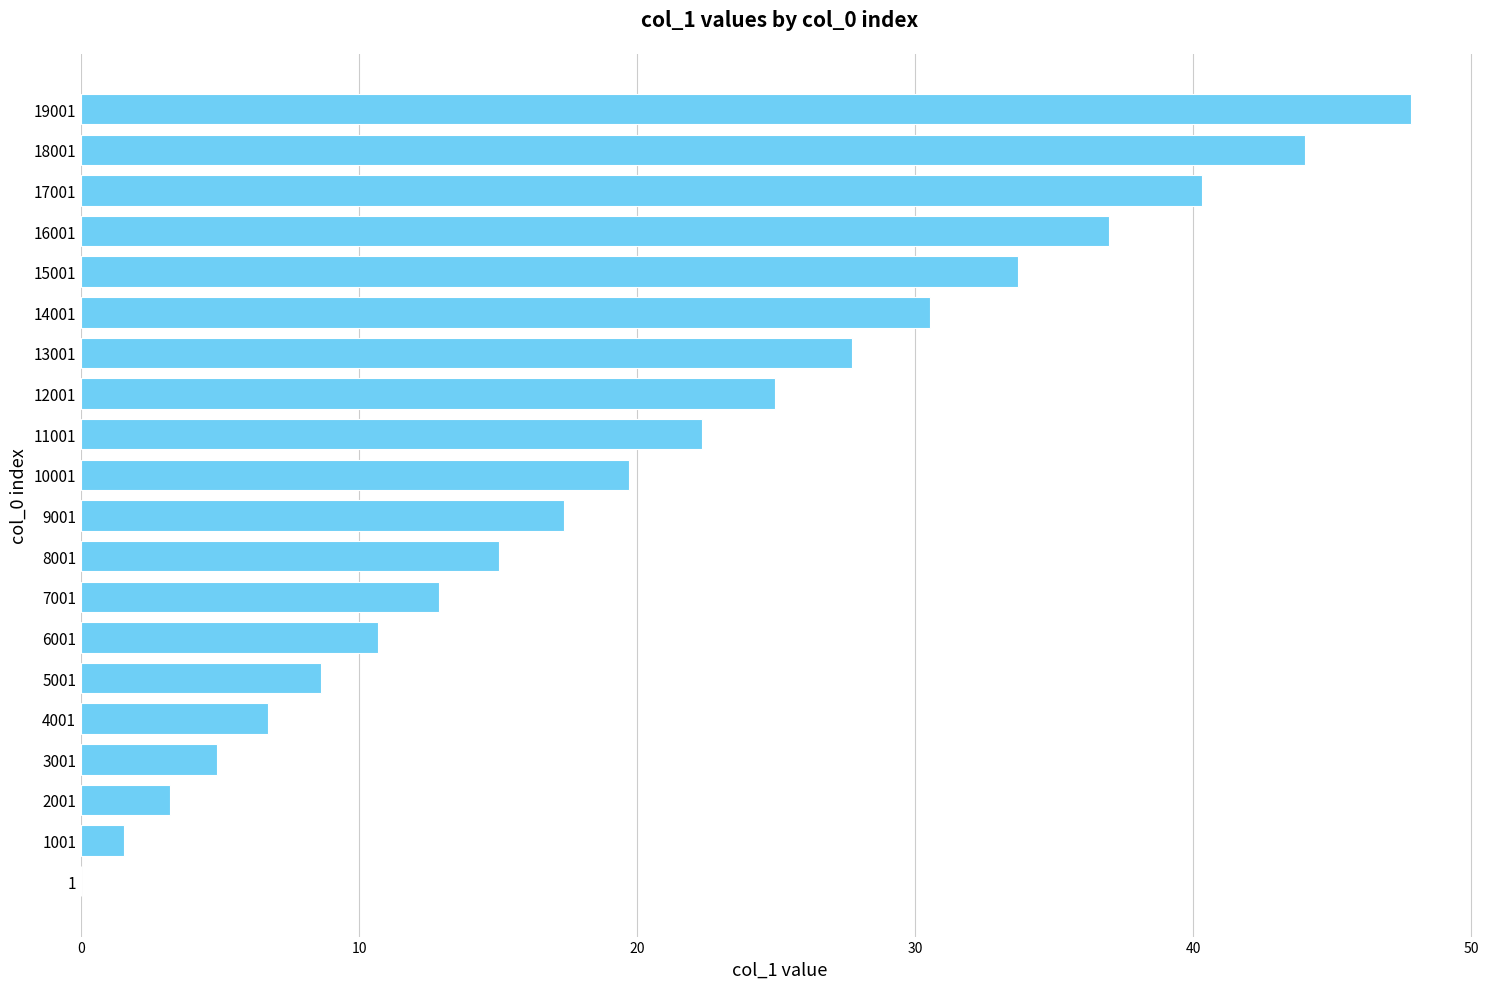

Are the bars grouped side by side (vs. stacked)?

No